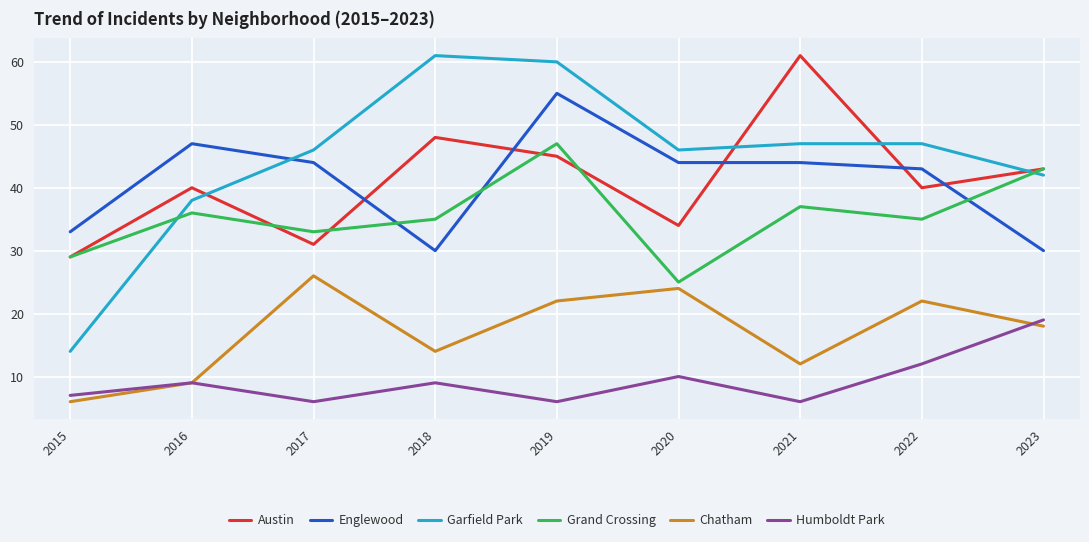

What is the minimum value shown in the chart?

6